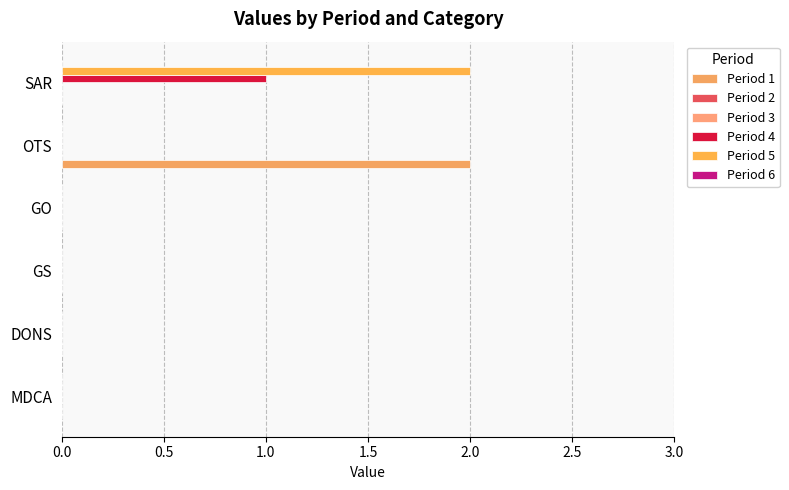

What is the sum of the Period 2 values at 0.0 and 2.0?

0.2